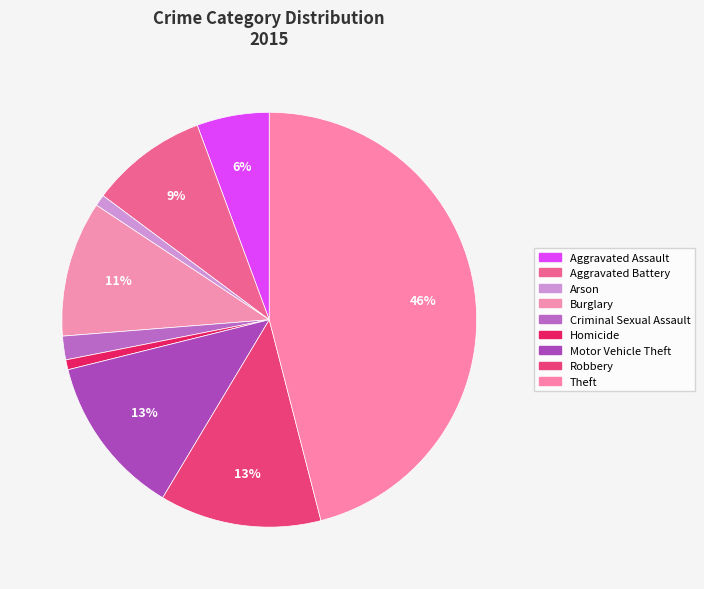

To the nearest percent, what portion does Arson represent?

1%